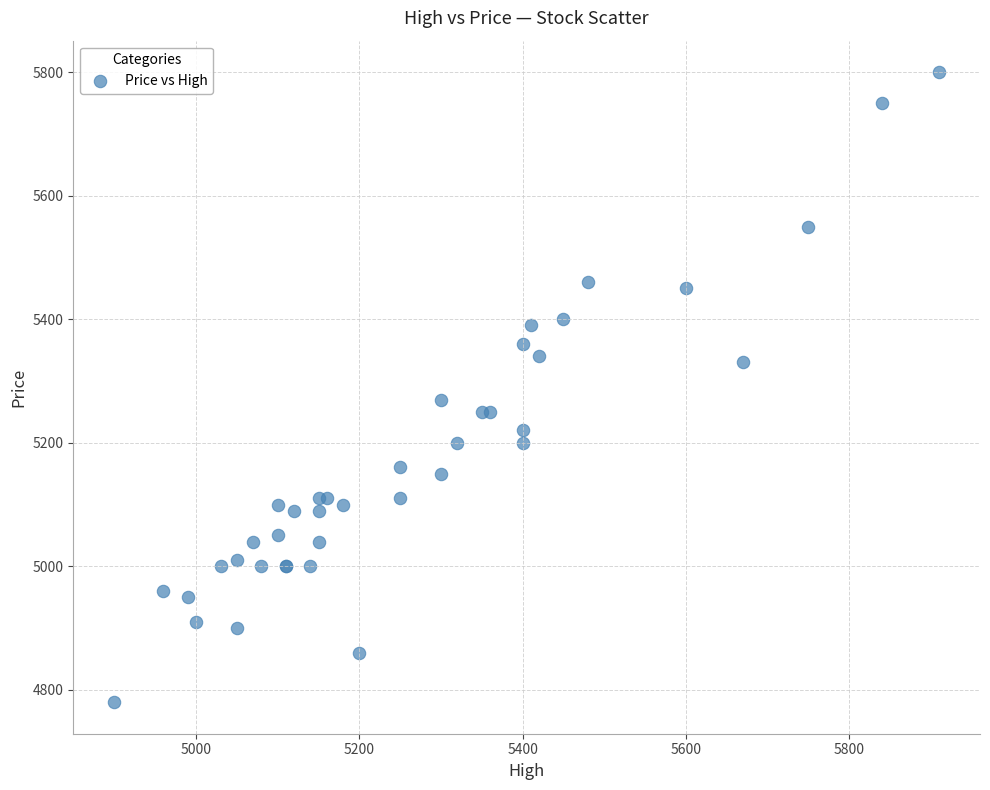

What Y value in the scatter plot is closest to 5290?

5270